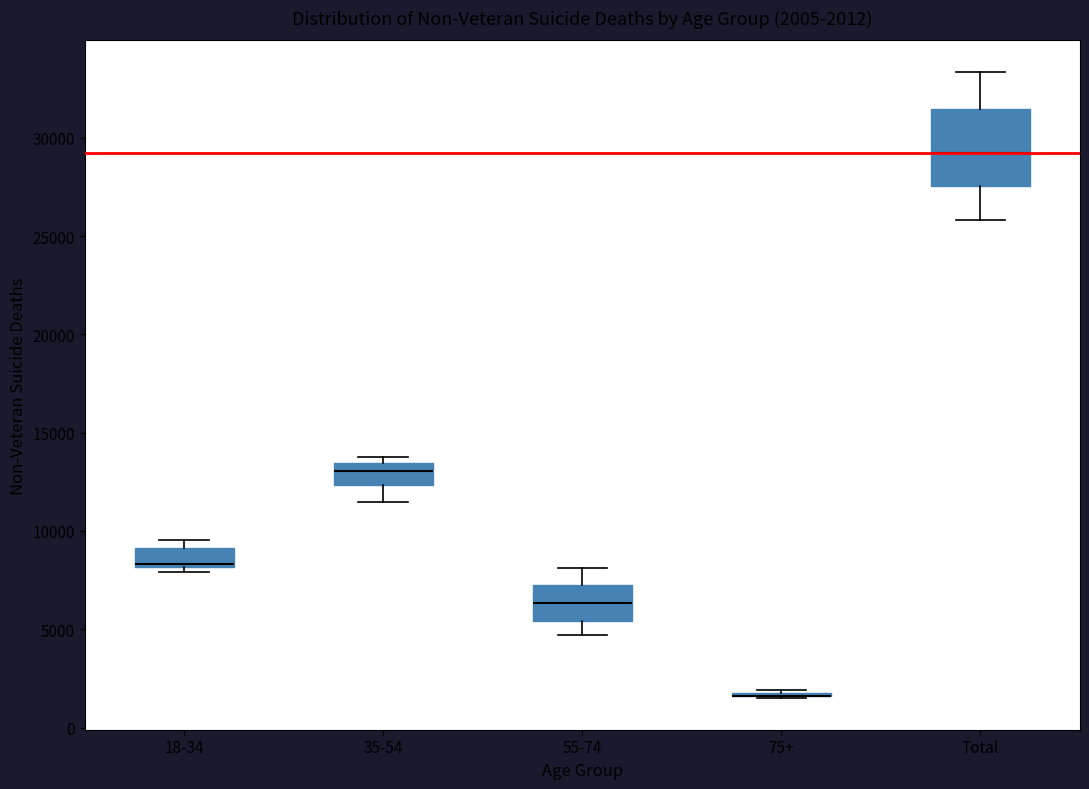

Which box is the tallest, from its lower edge to its upper edge?

Total